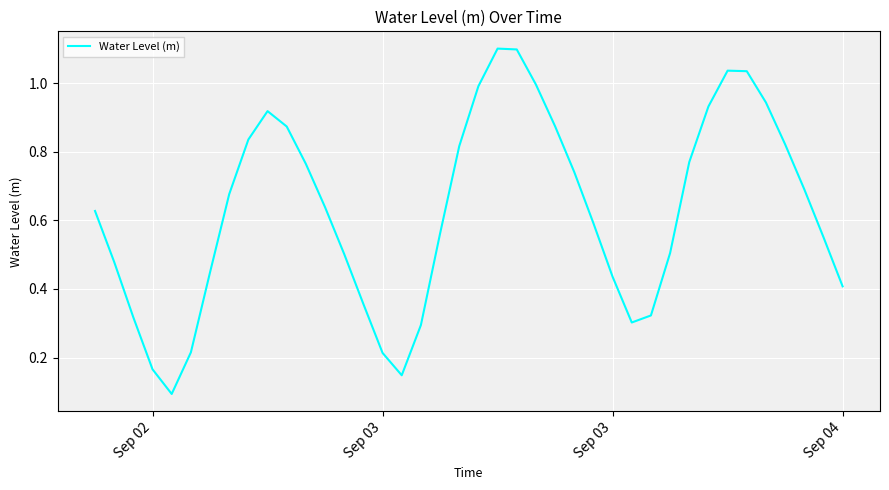

What is the maximum value shown in the chart?

1.1